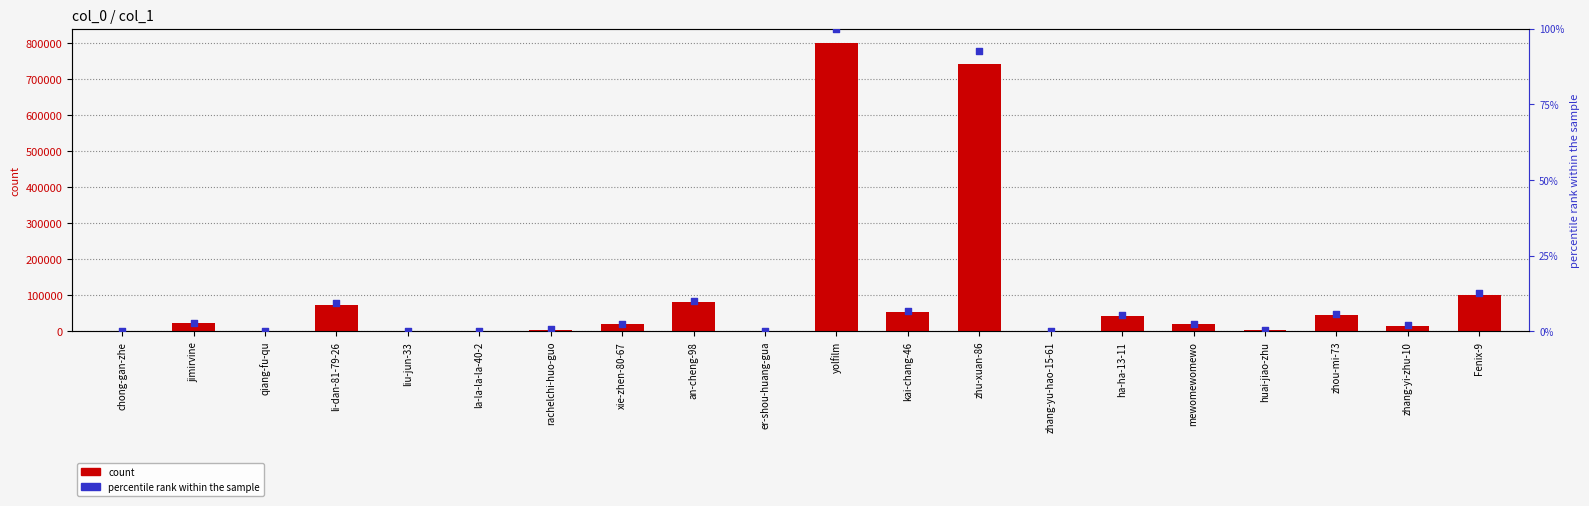

Is the value of percentile rank within the sample at zhou-mi-73 greater than the value of count at qiang-fu-qu?

No